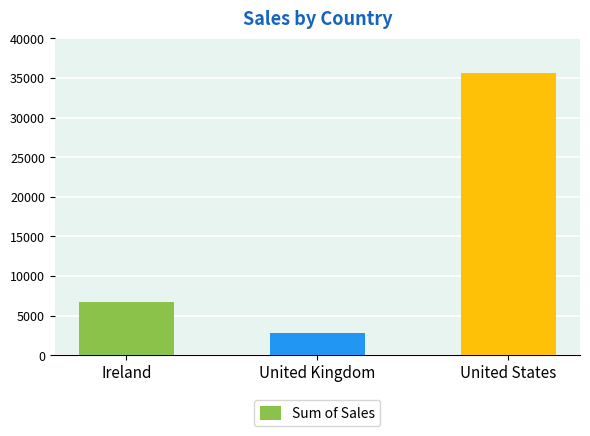

How many series are shown in this chart?

1